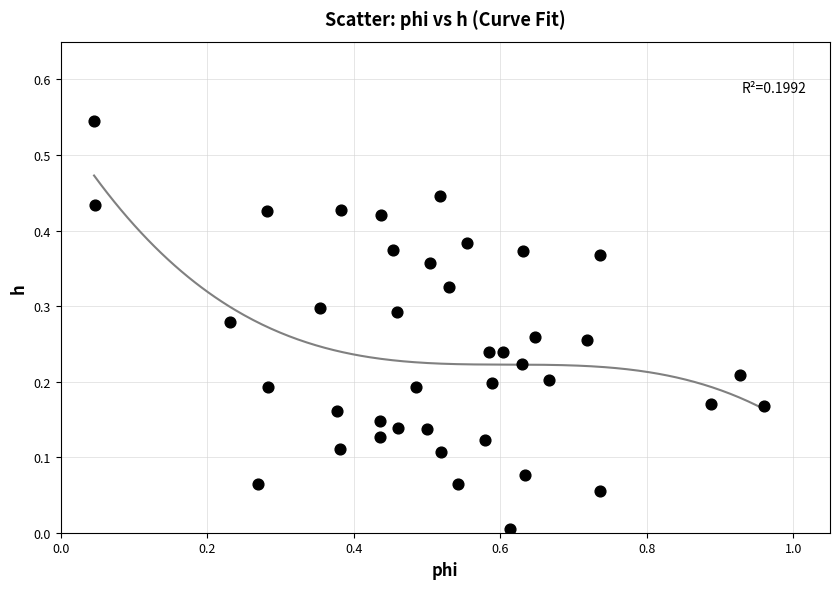

What is the range of X values (max minus min)?

0.9